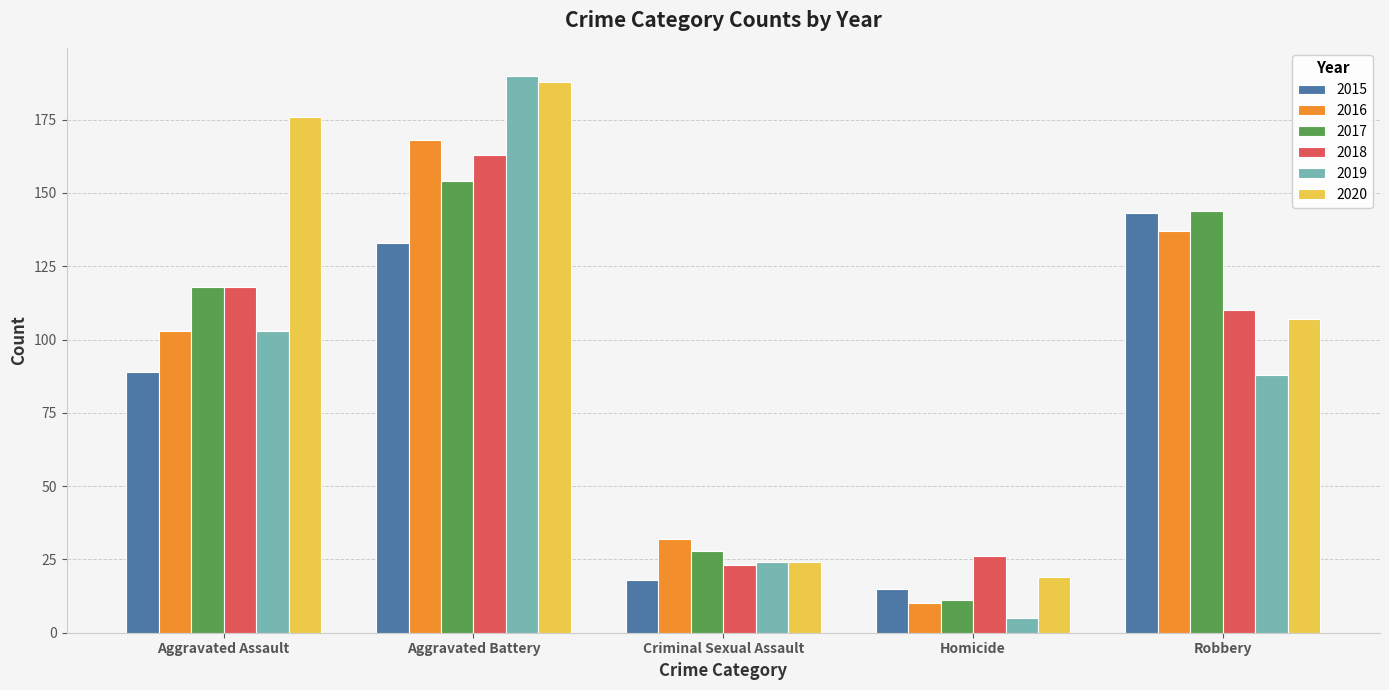

The value of 2020 at Robbery is 107. True or false?

True